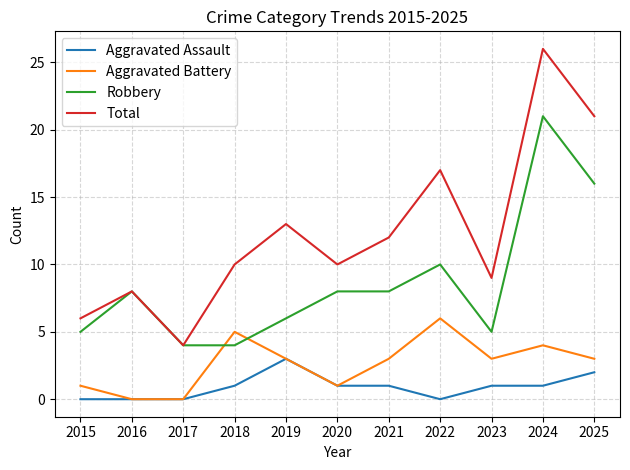

List the series in order of their peak value, lowest first.

Aggravated Assault, Aggravated Battery, Robbery, Total